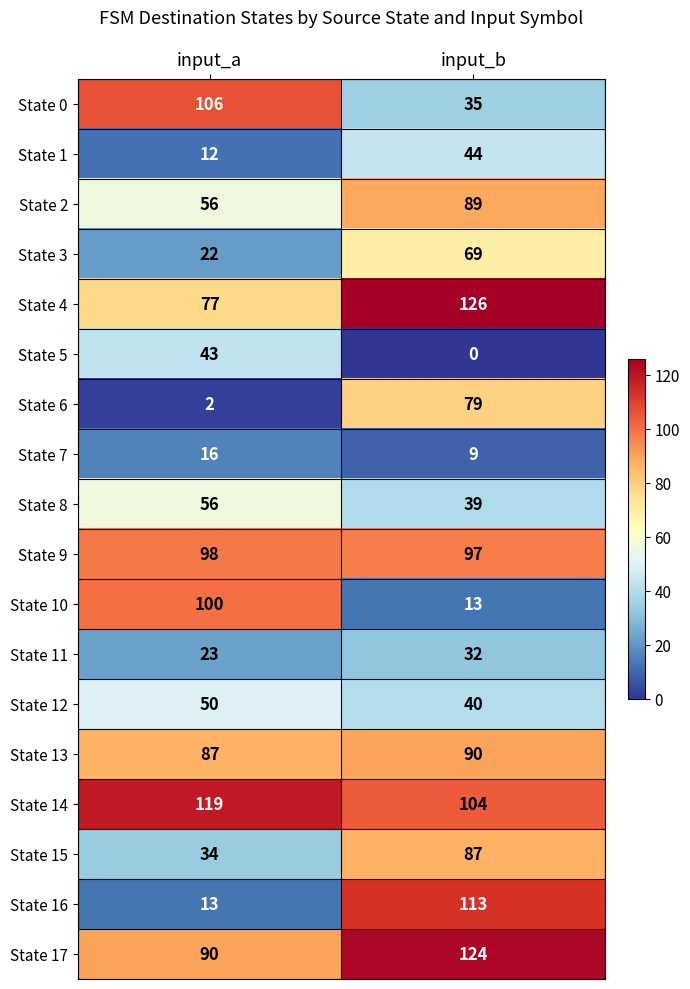

Between input_a and input_b, which series saw the biggest shift?

State 16